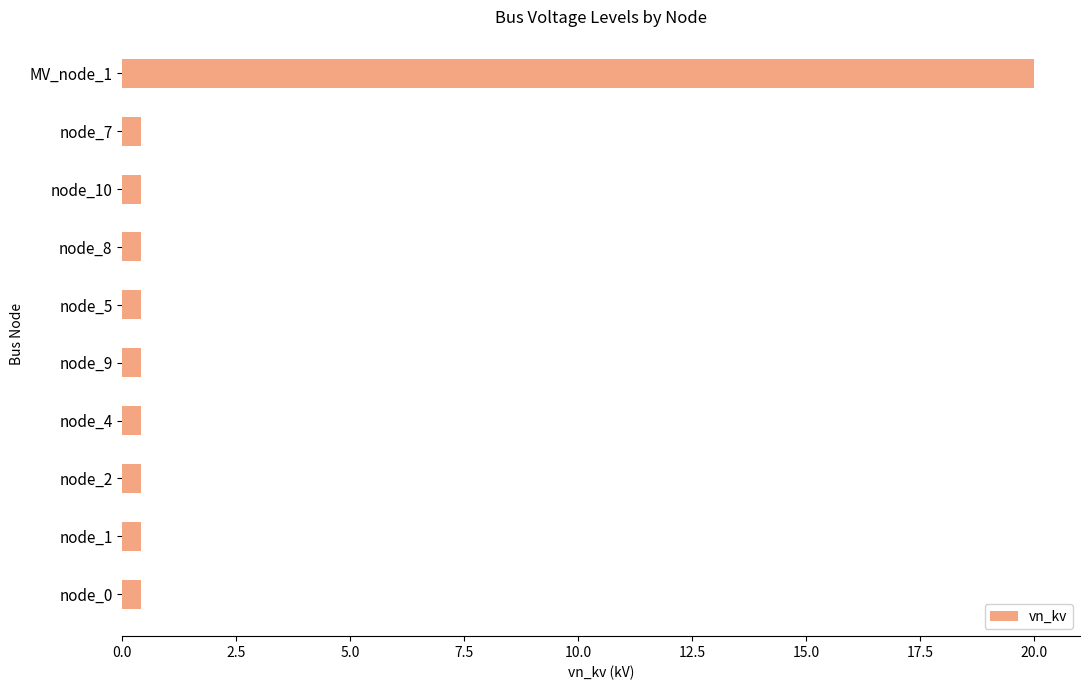

What is the difference between the maximum and second lowest values?

19.6